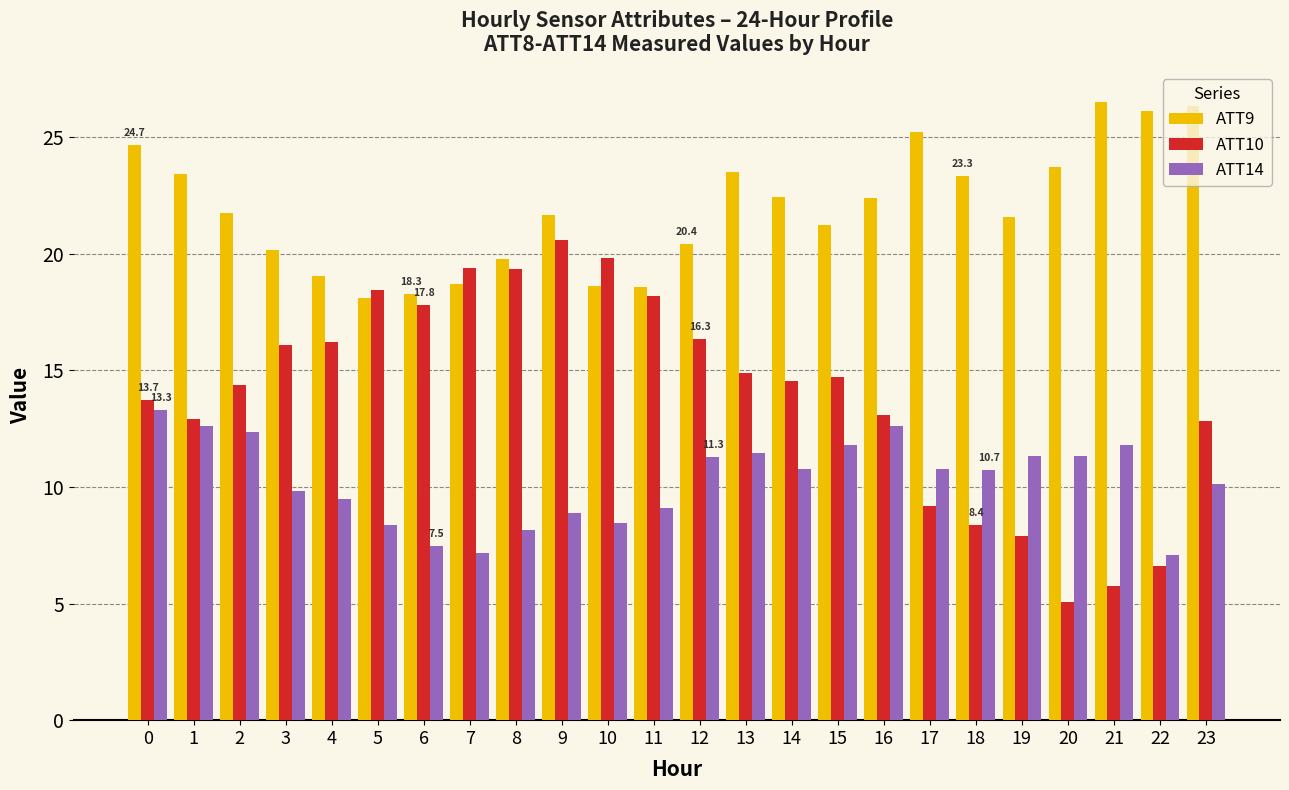

What is the value of the ATT9 bar at the 18th from the left?

25.2